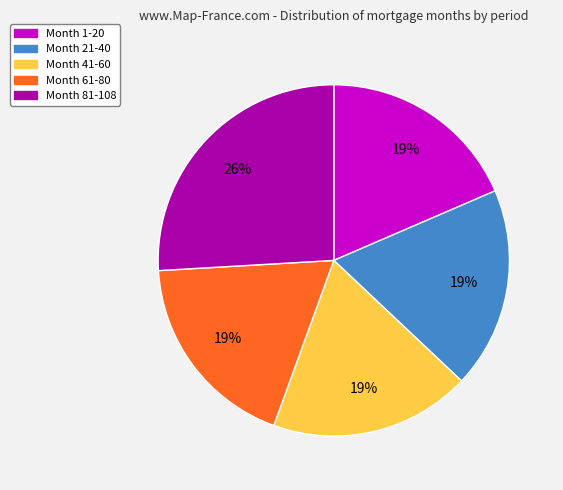

Count the number of slices in the pie.

5